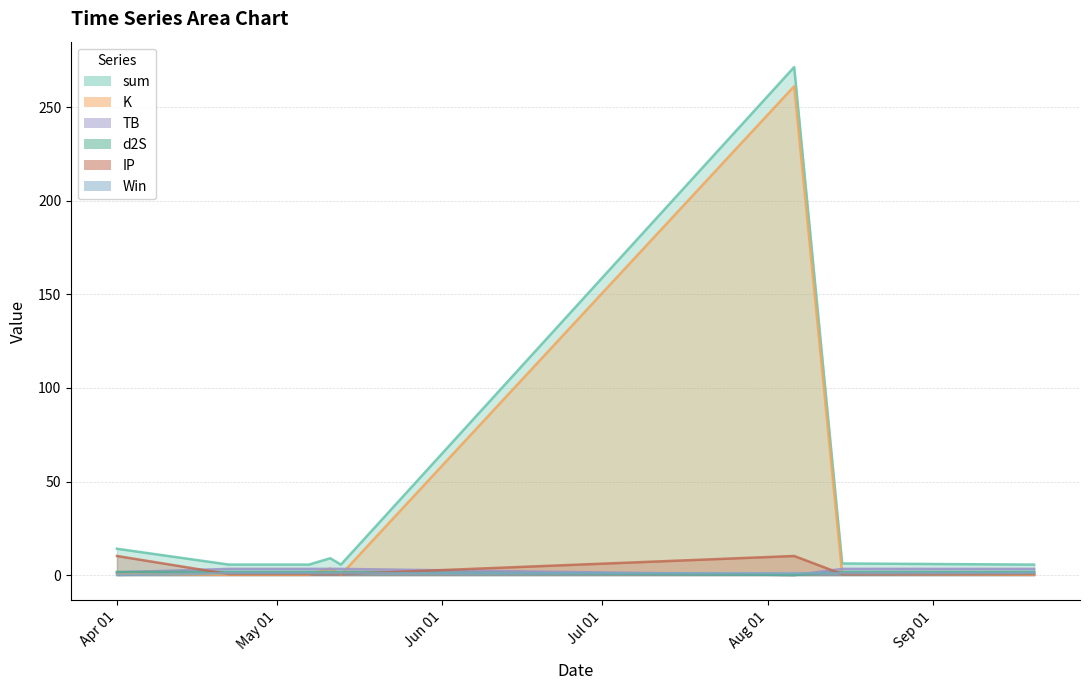

True or false: Win and sum intersect in this chart.

False